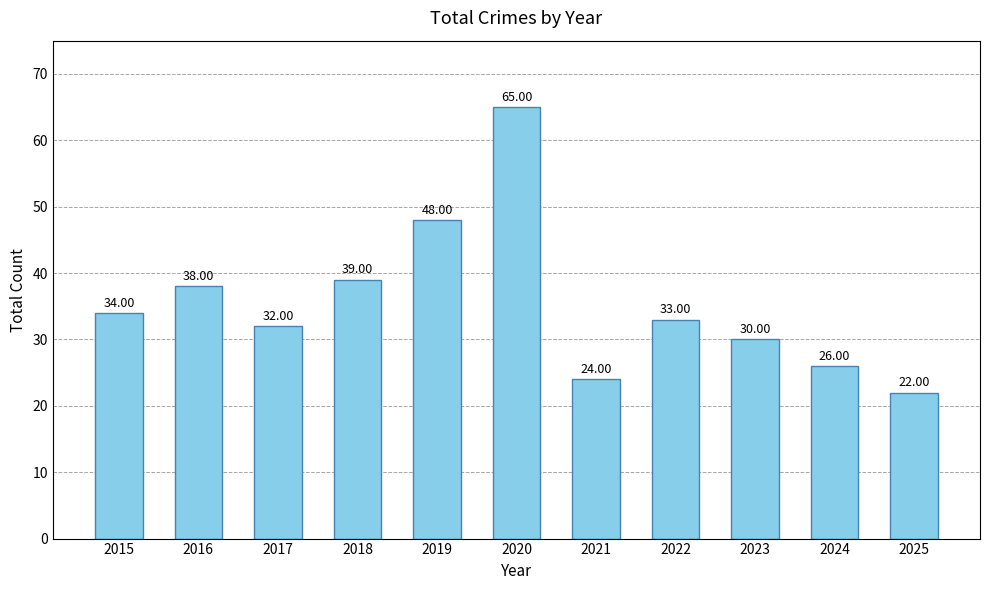

The value at 2024 is 40. True or false?

False